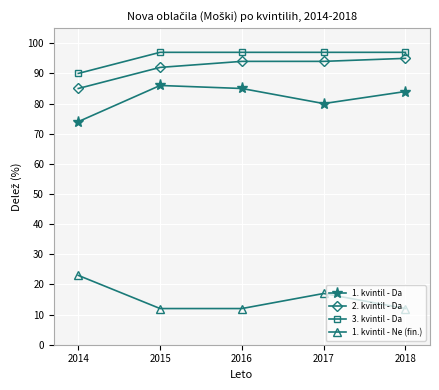

Is it true that 1. kvintil - Da equals 105 at 2017?

False